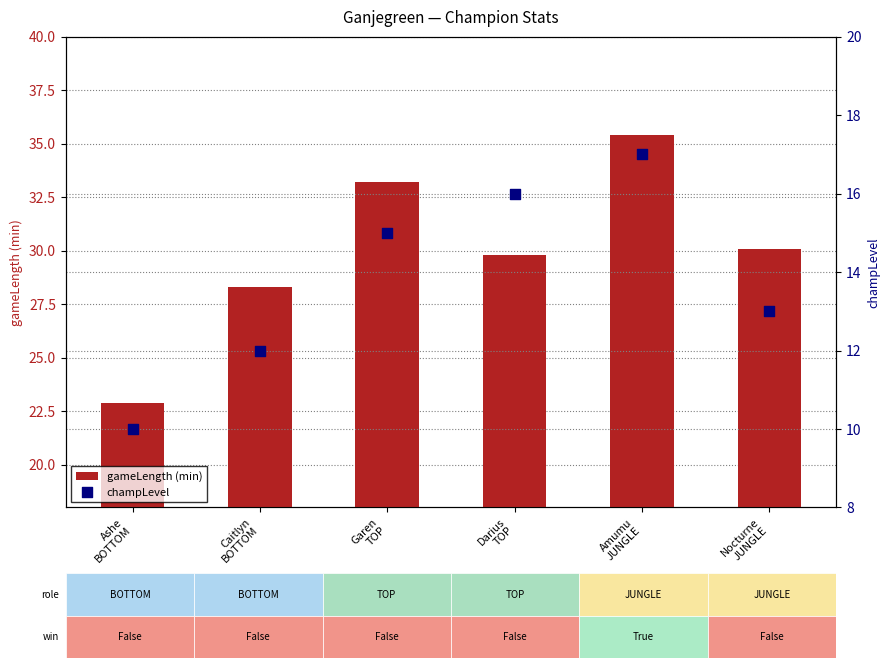

At which category is the sum across all series the highest?

Amumu
JUNGLE